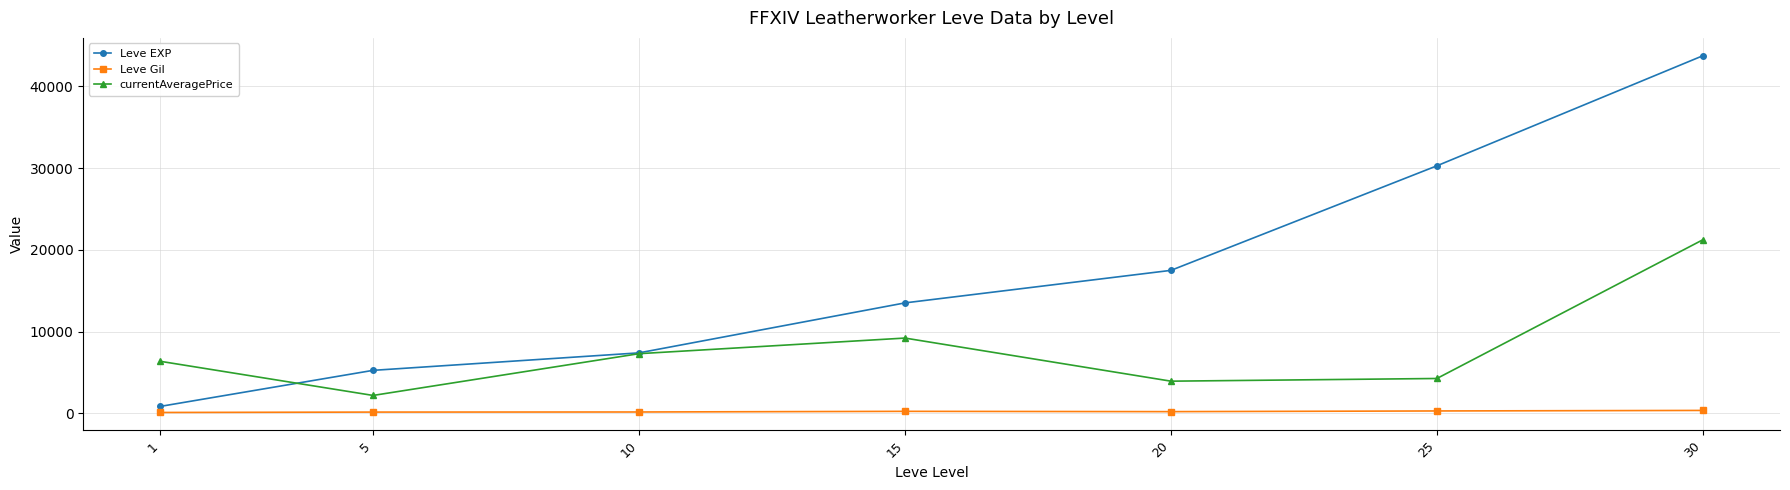

The value of currentAveragePrice at 30 is 21228.0. True or false?

True